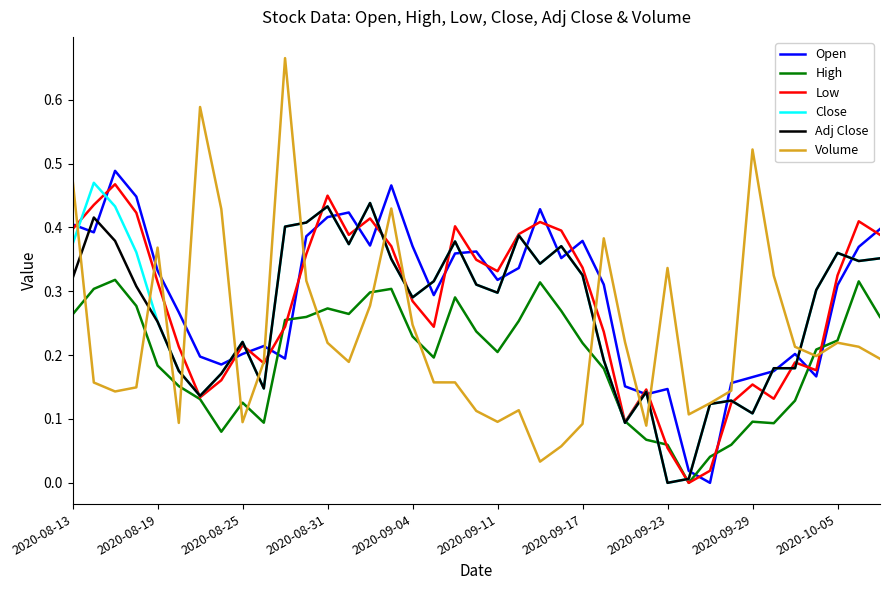

Which series has the largest total across all categories?

Open